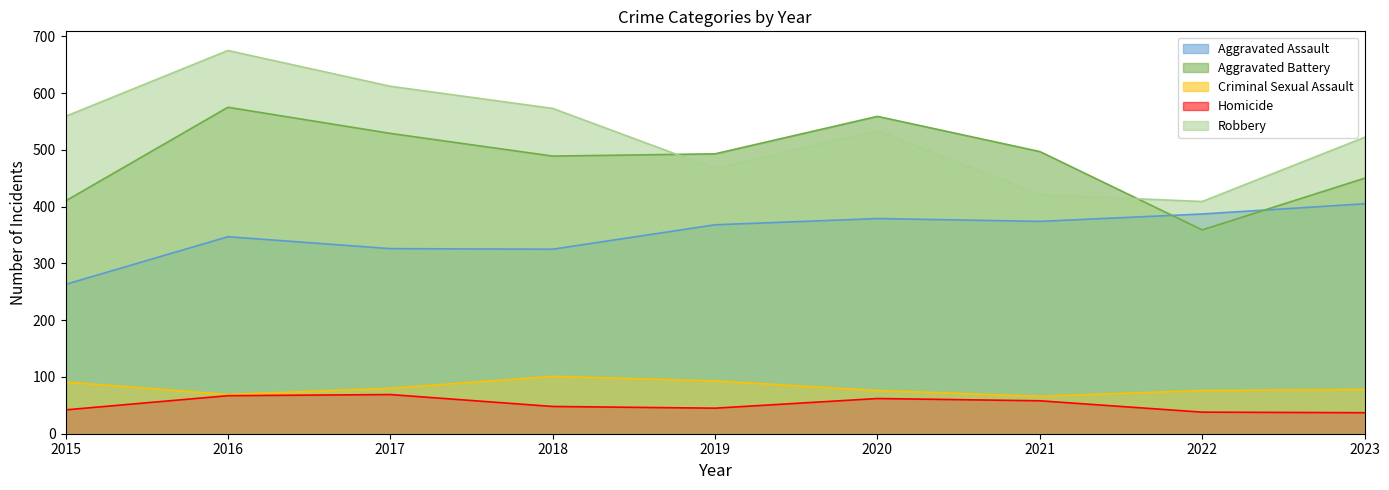

Is it true that Criminal Sexual Assault equals 66 at 2021?

True